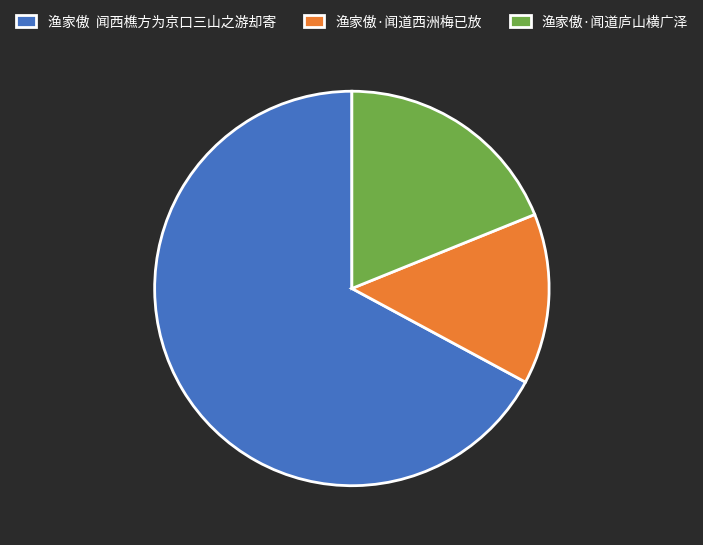

What is the largest slice in the pie chart?

渔家傲 闻西樵方为京口三山之游却寄